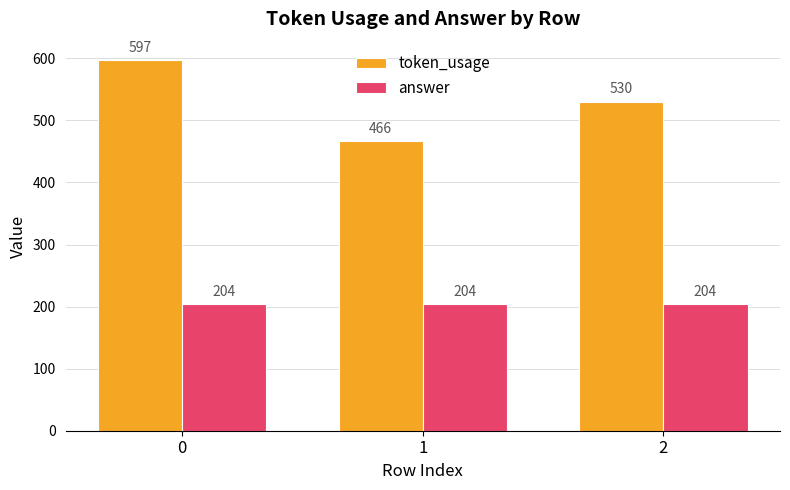

What is the highest value of the token_usage series?

597